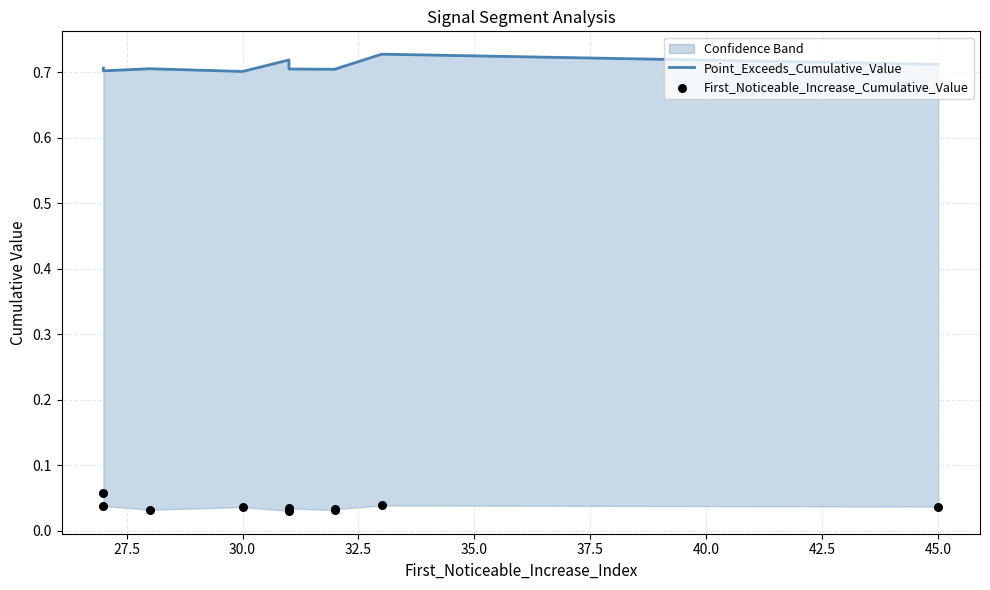

What are all the series names shown in the legend?

Point_Exceeds_Cumulative_Value, First_Noticeable_Increase_Cumulative_Value